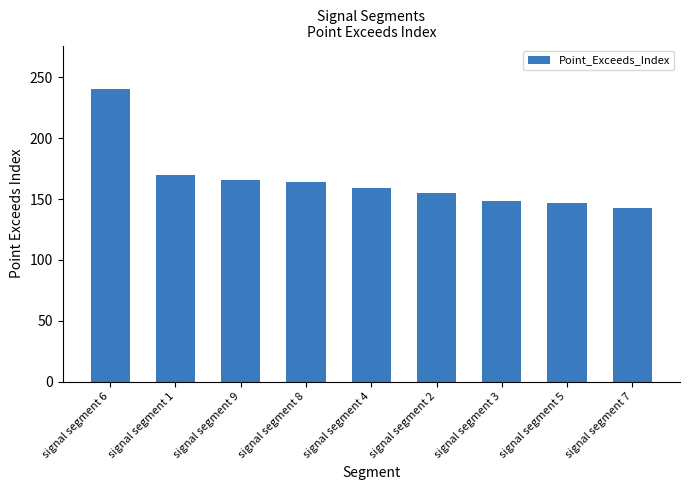

What is the label of the 7th bar from the left?

signal segment 3